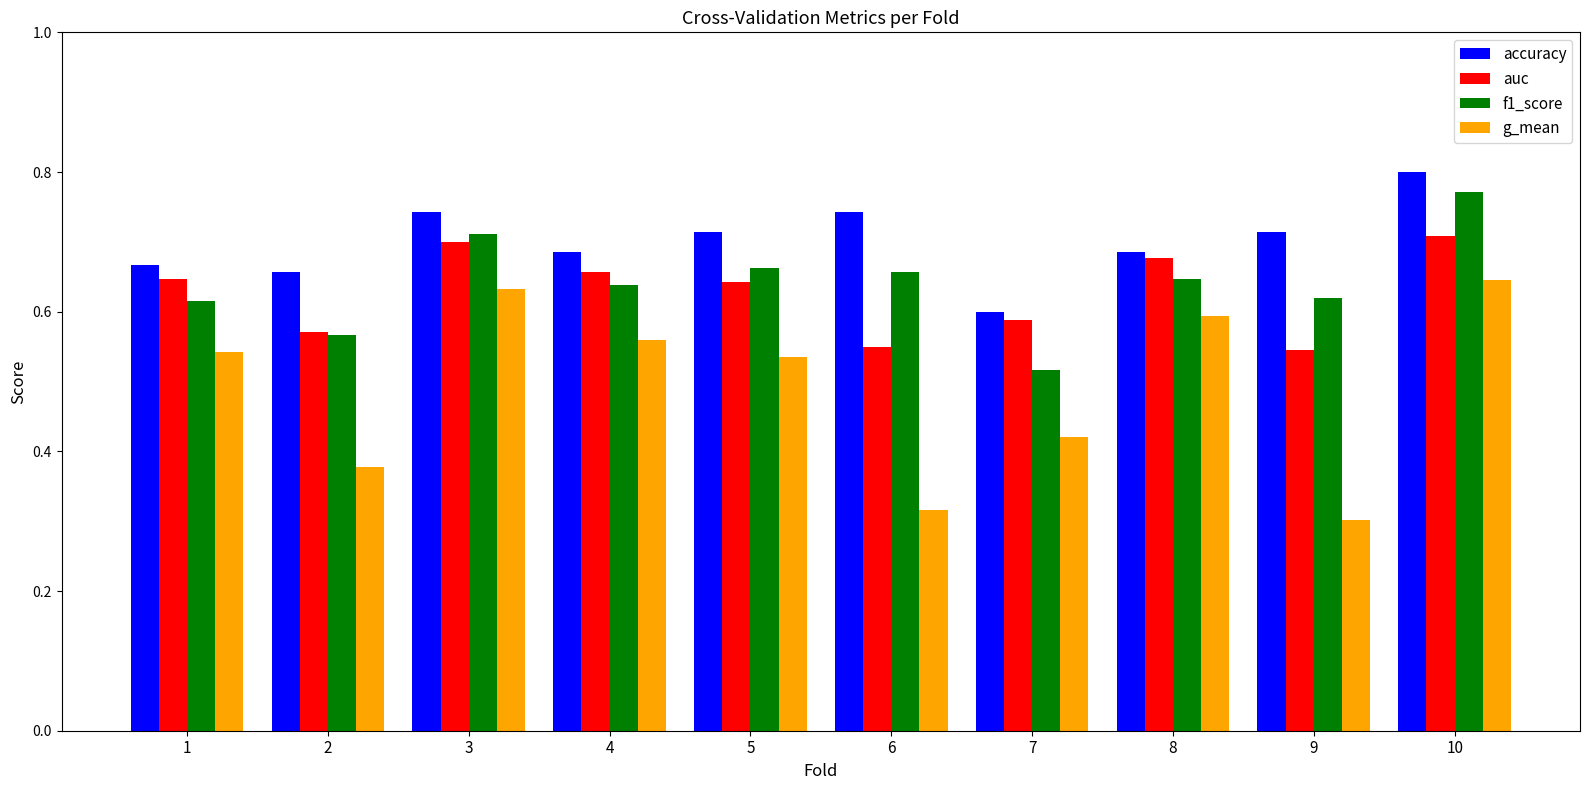

What is the sum of all g_mean values?

4.9